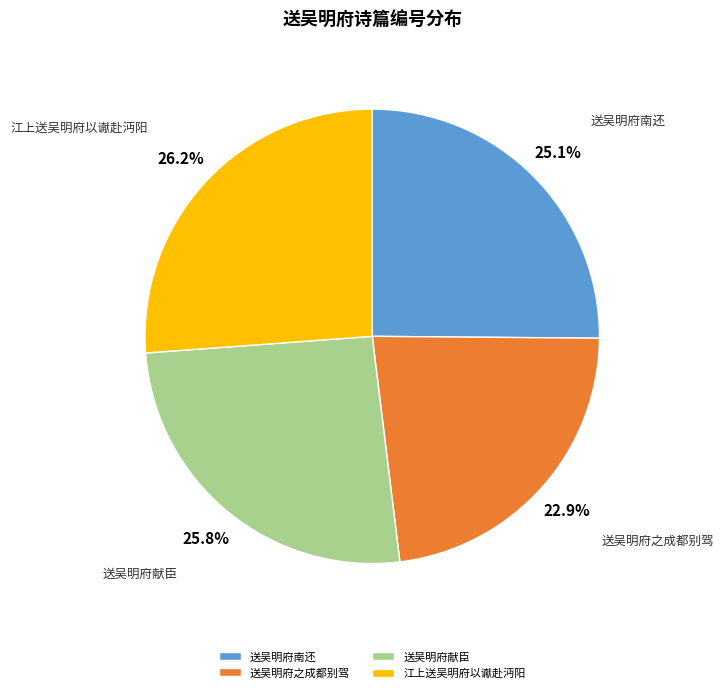

Does 送吴明府南还 account for over 50% of the chart?

No